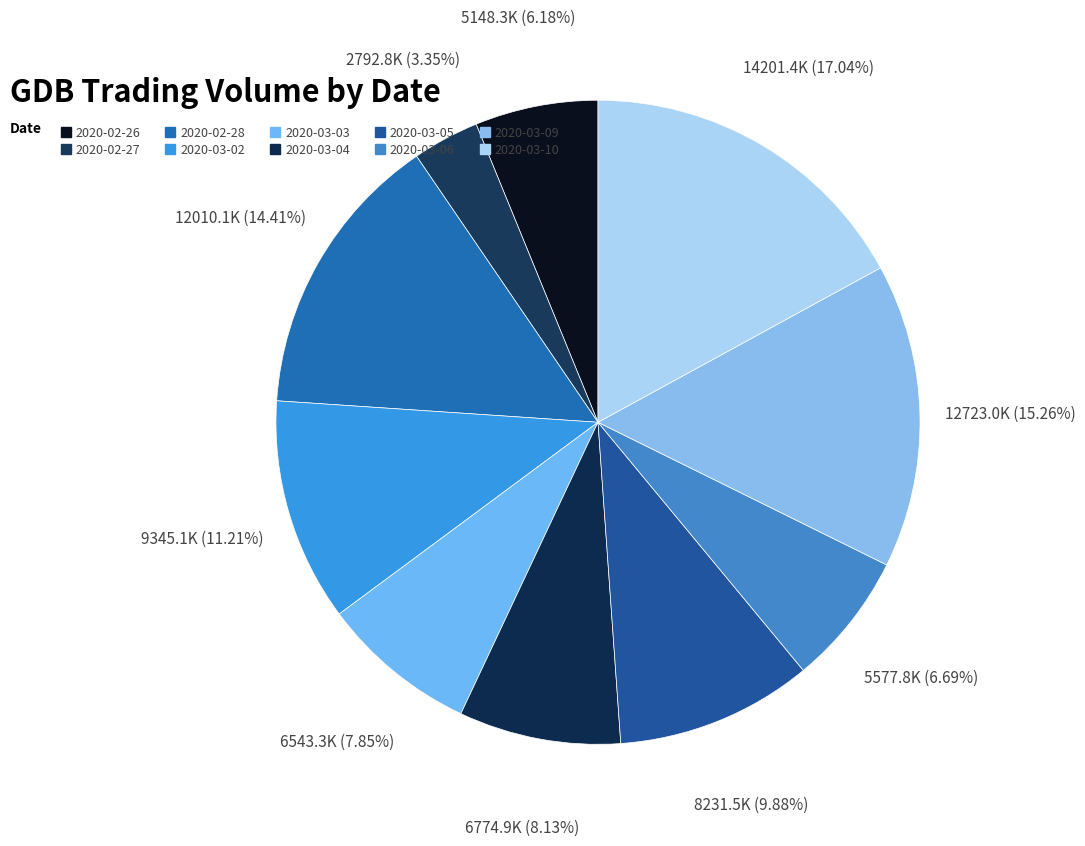

To the nearest percent, what is the difference between the largest and smallest slice percentages?

14%